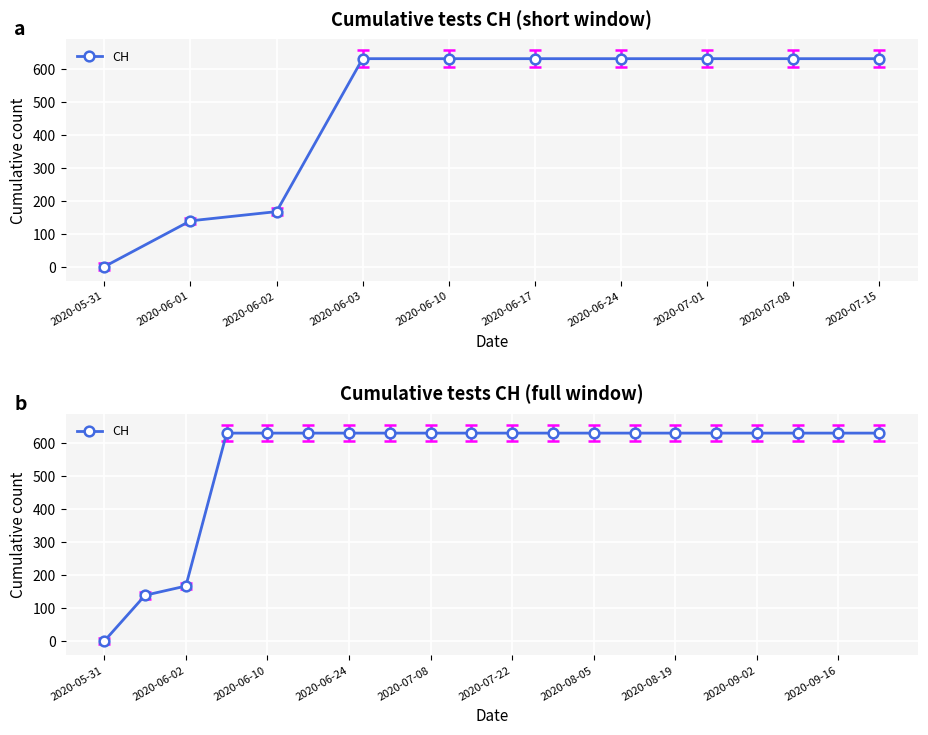

How many series are shown in this chart?

1